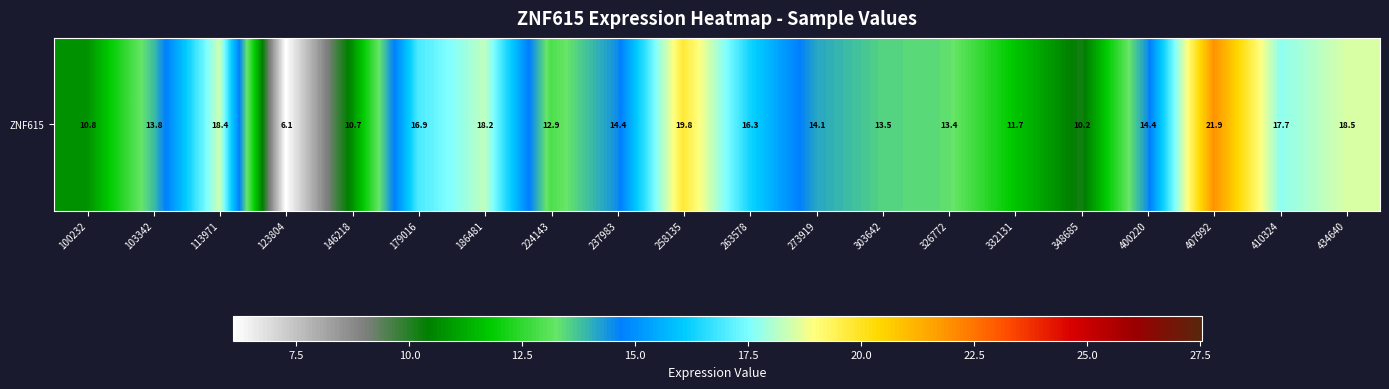

What is the smallest value displayed?

6.1